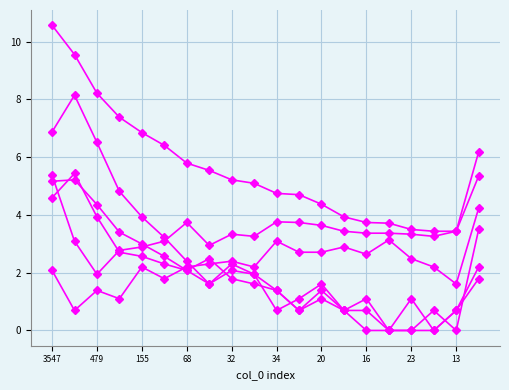

How many lines are shown in the chart?

6